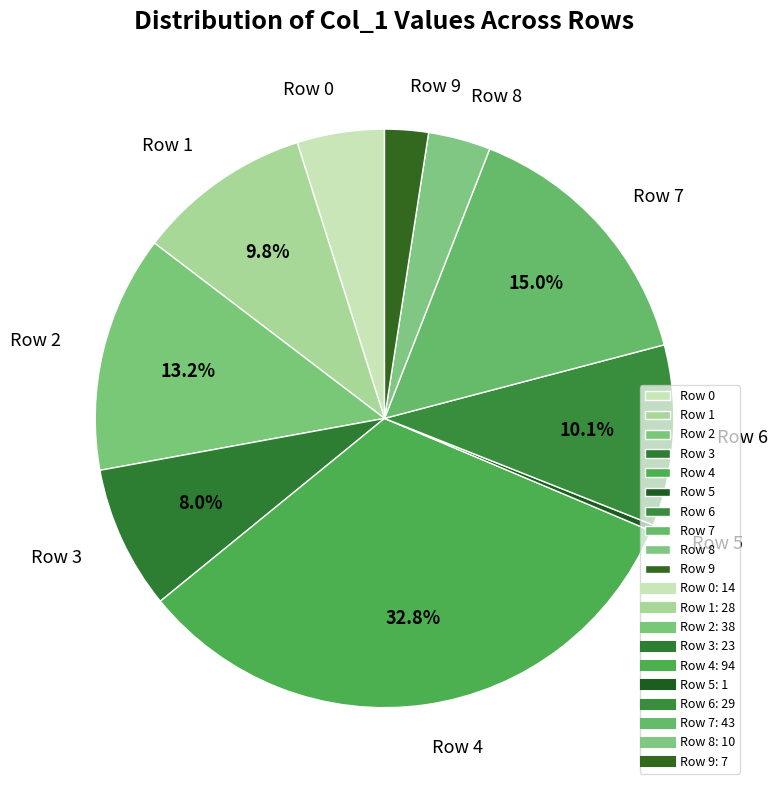

How many slices are in this pie chart?

10